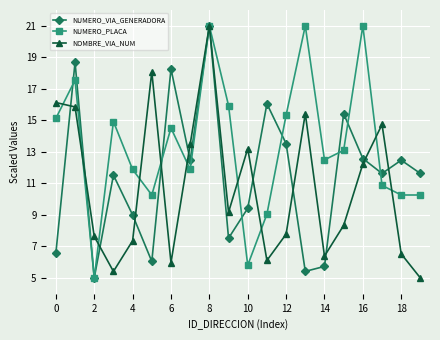

Rank the series by their average value, from highest to lowest.

NUMERO_PLACA, NUMERO_VIA_GENERADORA, NOMBRE_VIA_NUM